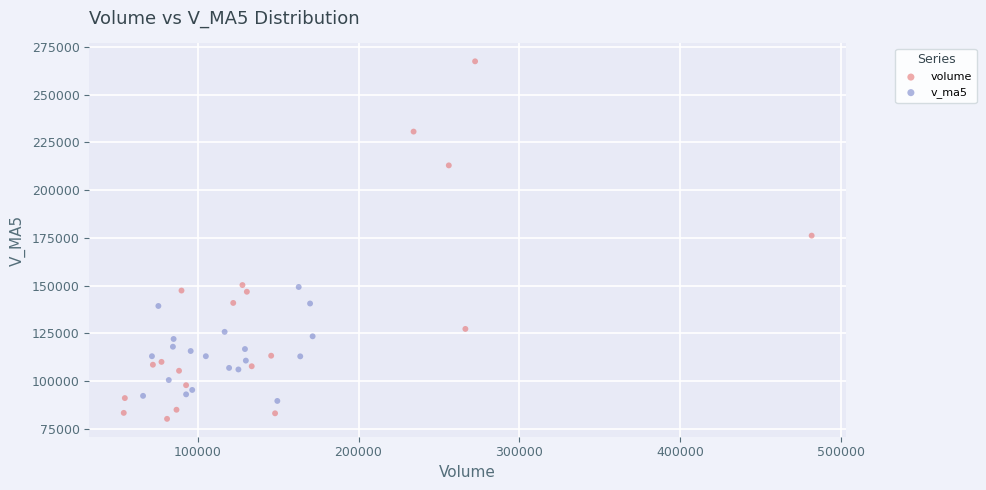

Which series contains the lowest Y value?

volume